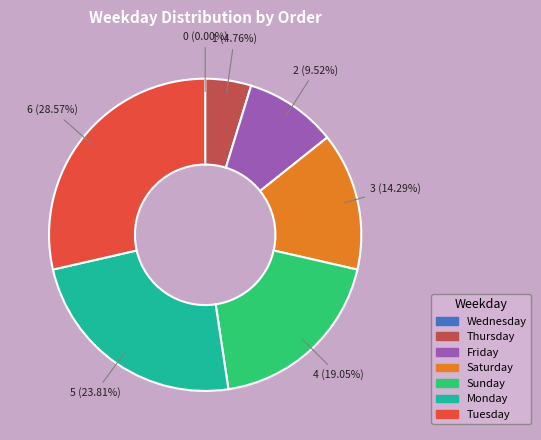

Is there a majority slice in this chart?

No